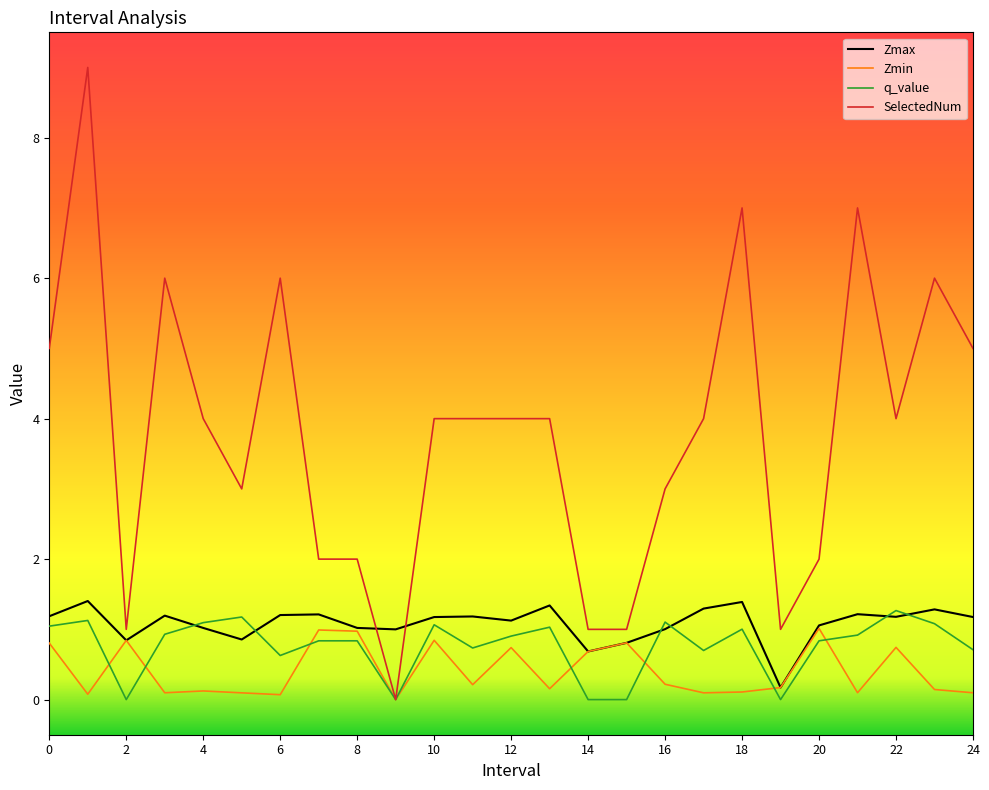

After their last crossing, which series has the higher values: Zmax or SelectedNum?

SelectedNum